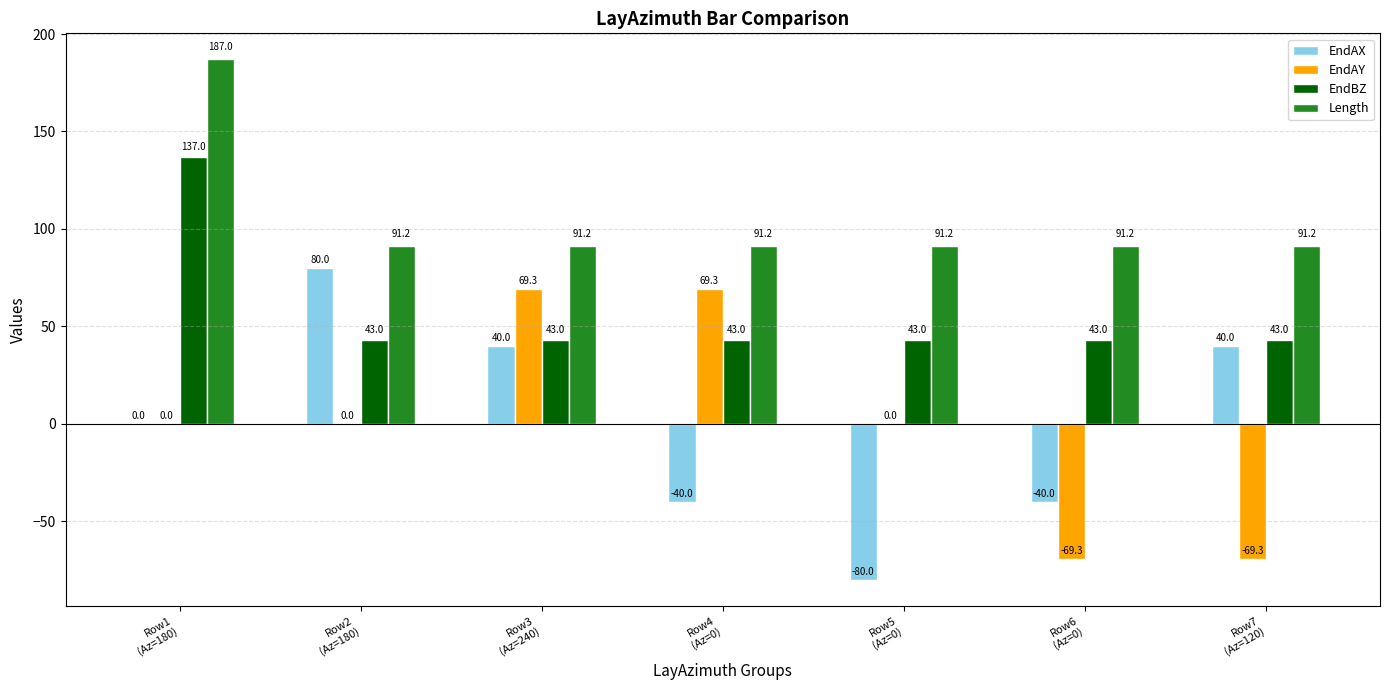

What is the total value across all series at Row7
(Az=120)?

104.9